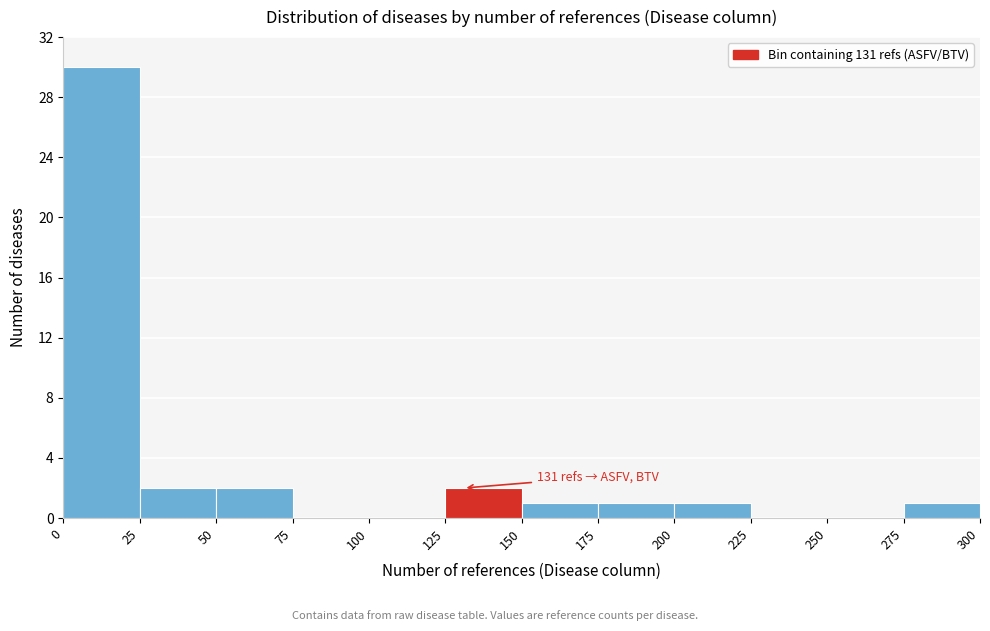

Which range on the x-axis has the tallest bar?

0 to 25